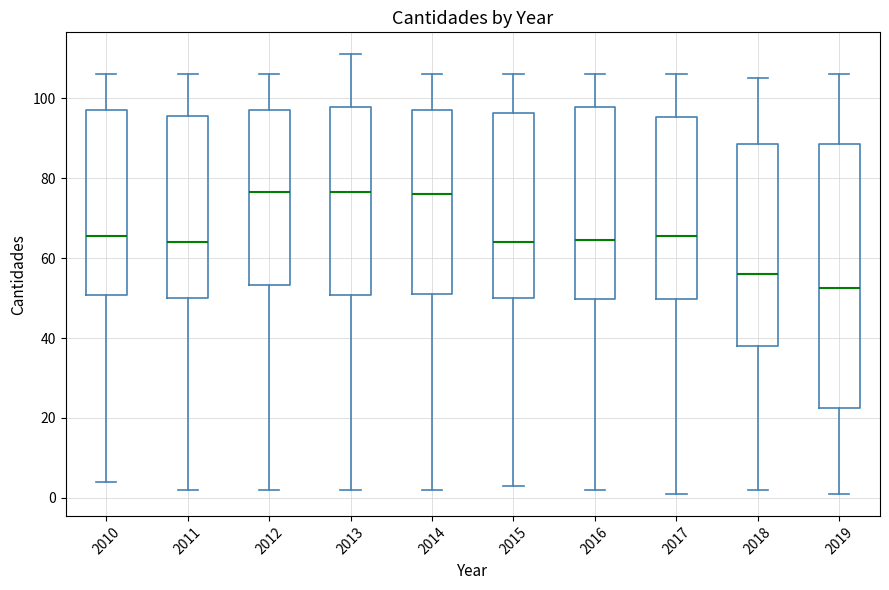

Reading left to right, read every box against the y-axis: the position of its median line, the range the box covers, and the ends of its whiskers. The values are not printed on the chart, so give them approximately, as read against the axis.

2010: median 66, box 50 to 98, whiskers 4 to 106
2011: median 64, box 50 to 96, whiskers 2 to 106
2012: median 76, box 54 to 98, whiskers 2 to 106
2013: median 76, box 50 to 98, whiskers 2 to 112
2014: median 76, box 52 to 98, whiskers 2 to 106
2015: median 64, box 50 to 96, whiskers 4 to 106
2016: median 64, box 50 to 98, whiskers 2 to 106
2017: median 66, box 50 to 96, whiskers 2 to 106
2018: median 56, box 38 to 88, whiskers 2 to 106
2019: median 52, box 22 to 88, whiskers 2 to 106